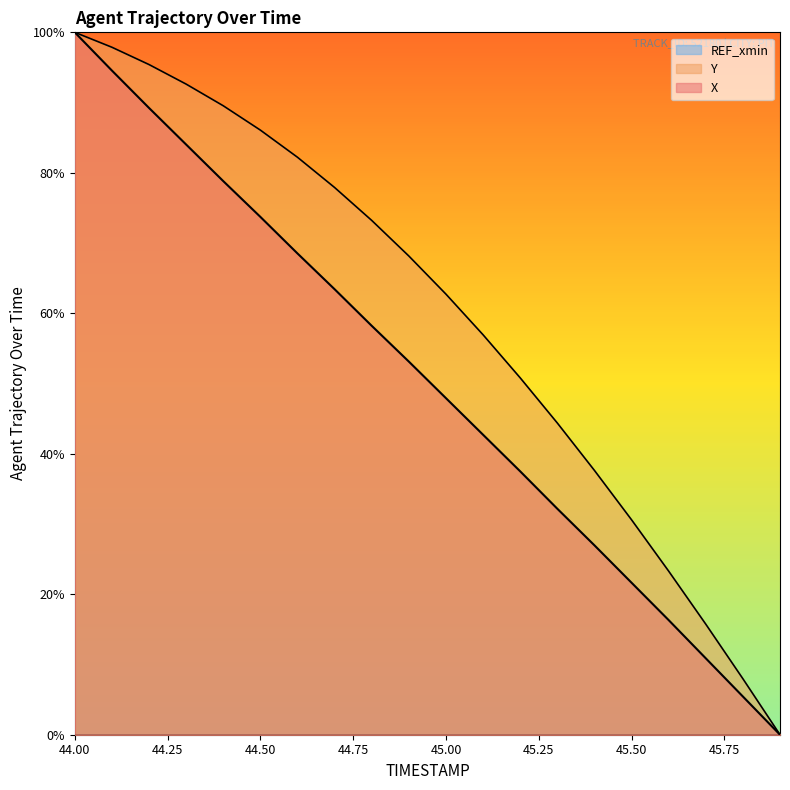

Rank the series by their average value, from highest to lowest.

Y, X